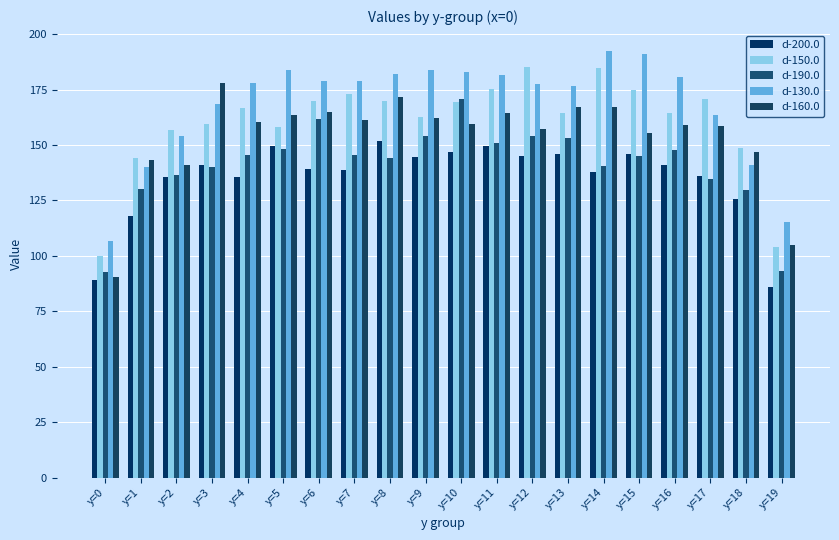

Does the chart contain stacked bars?

No